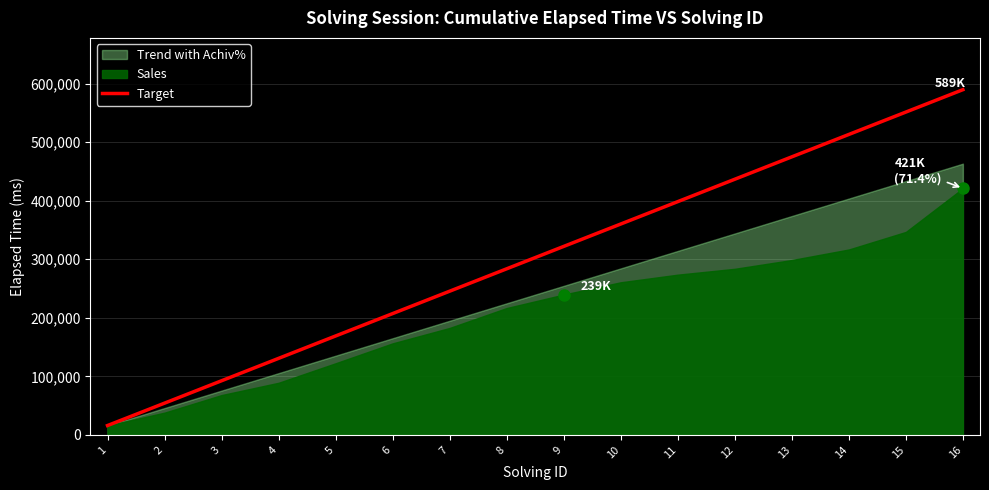

True or false: the data has more than 0 interior local peaks.

False